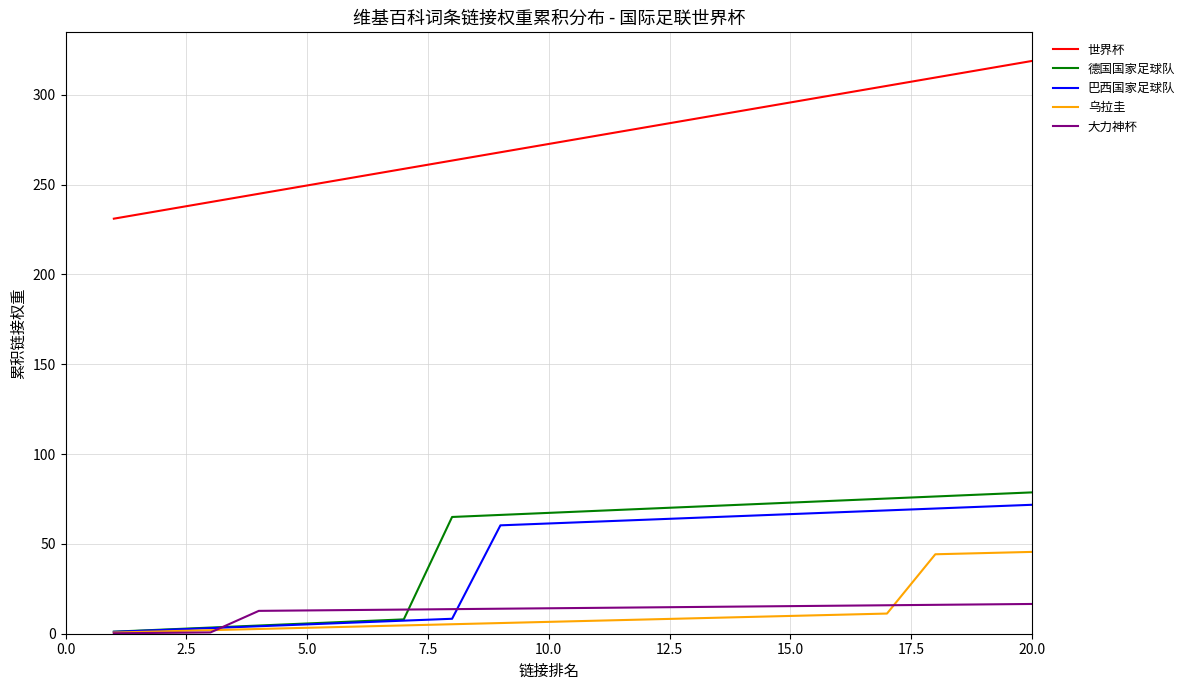

What is the maximum value for 世界杯?

318.8